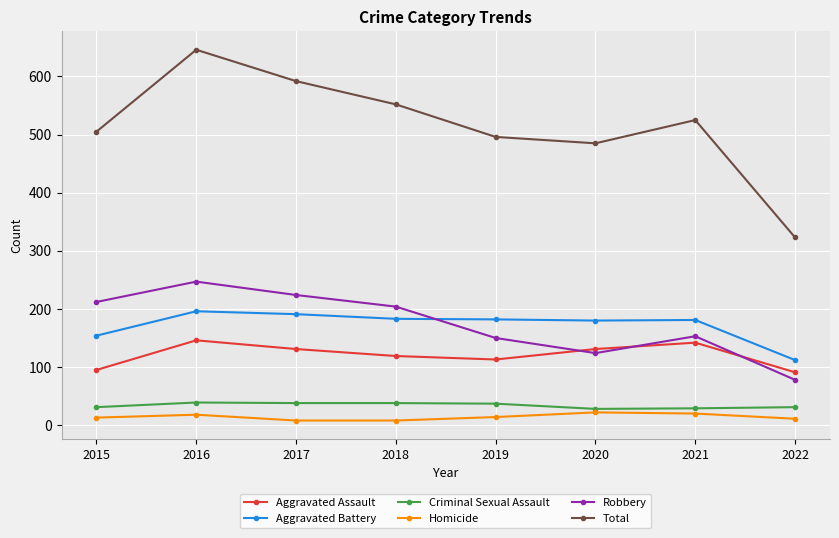

In Robbery, how many points are higher than both neighbors (excluding endpoints)?

2